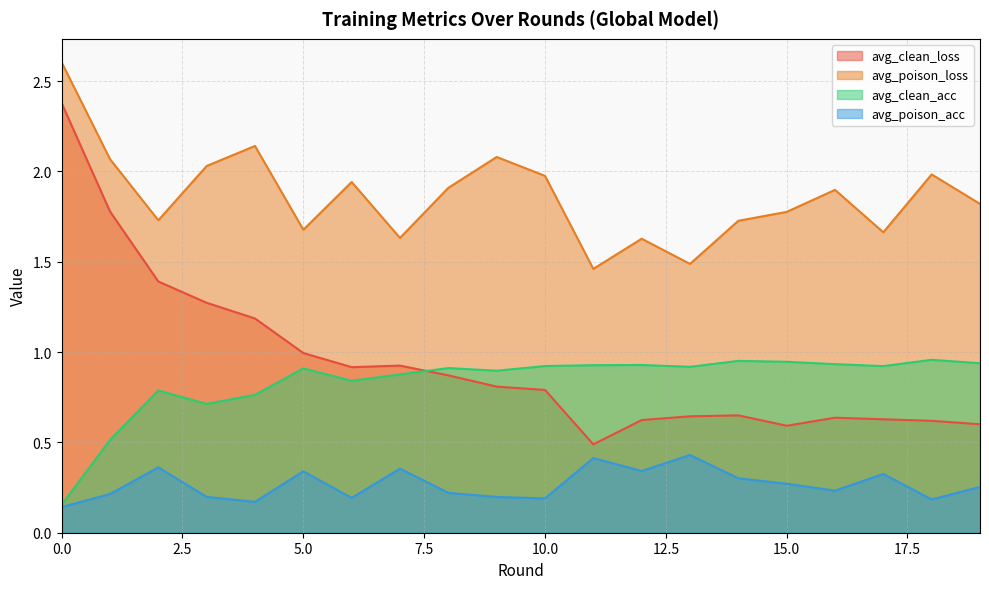

What is the average value of the avg_clean_loss series?

0.9